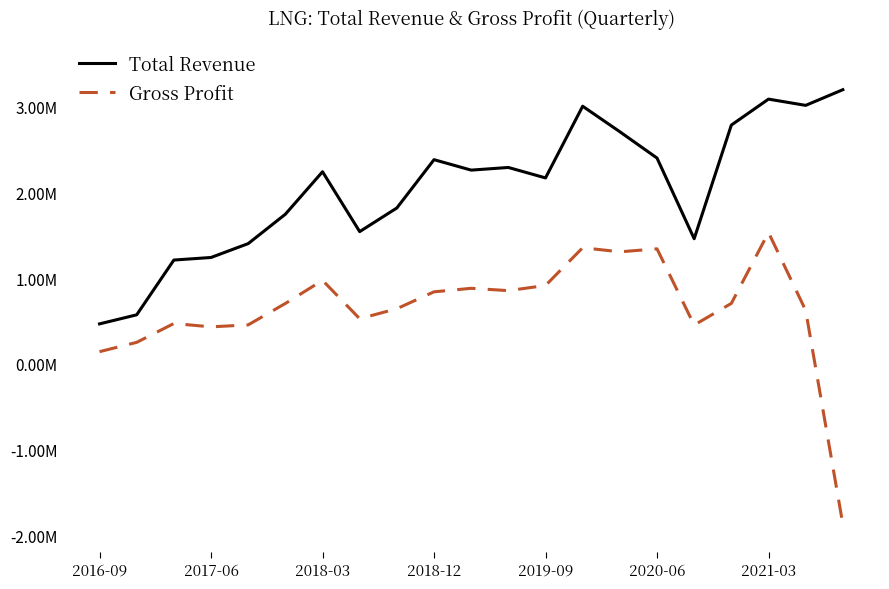

Which series has the largest range (max minus min)?

Gross Profit